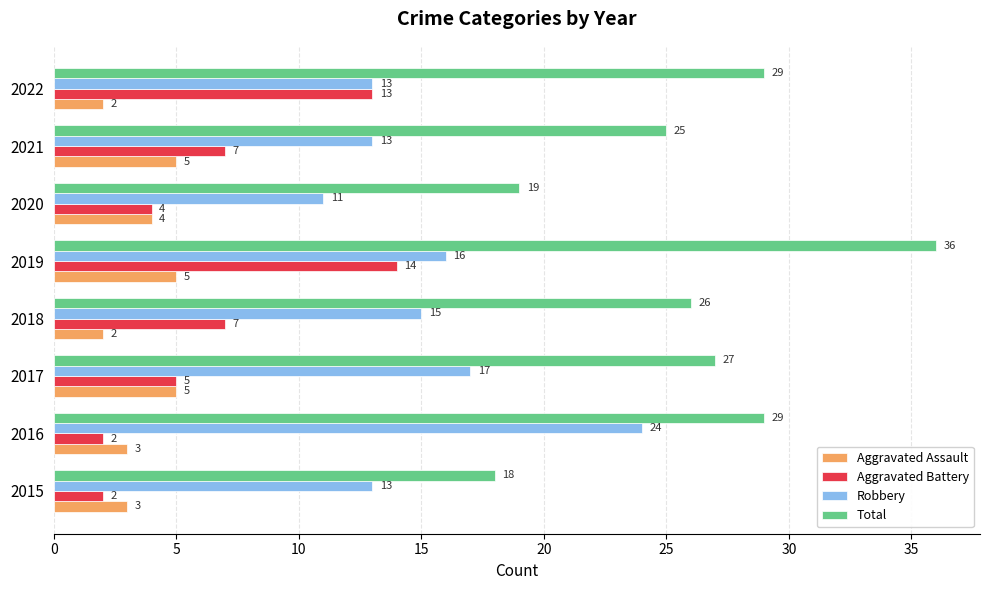

What value does the Robbery series have at 2021, to the nearest 5?

15